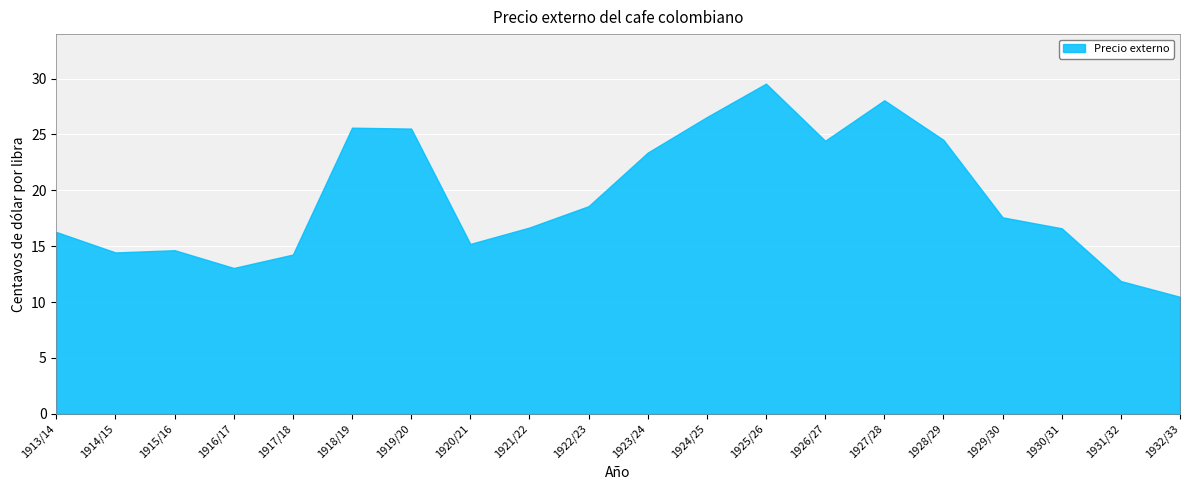

What is the label of the 6th point from the right?

1927/28